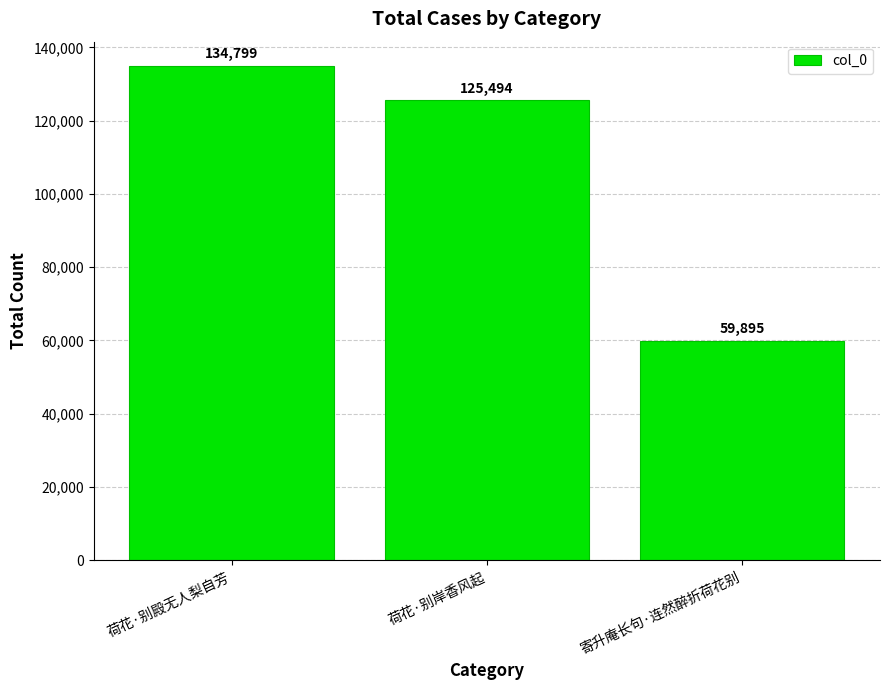

What is the difference between the values at 荷花·别岸香风起 and 荷花·别殿无人梨自芳?

9305